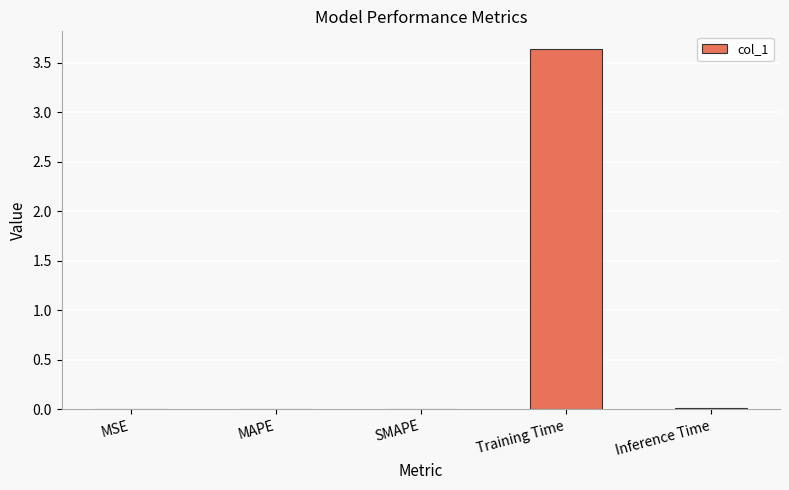

The value at Training Time is 1.8. True or false?

False